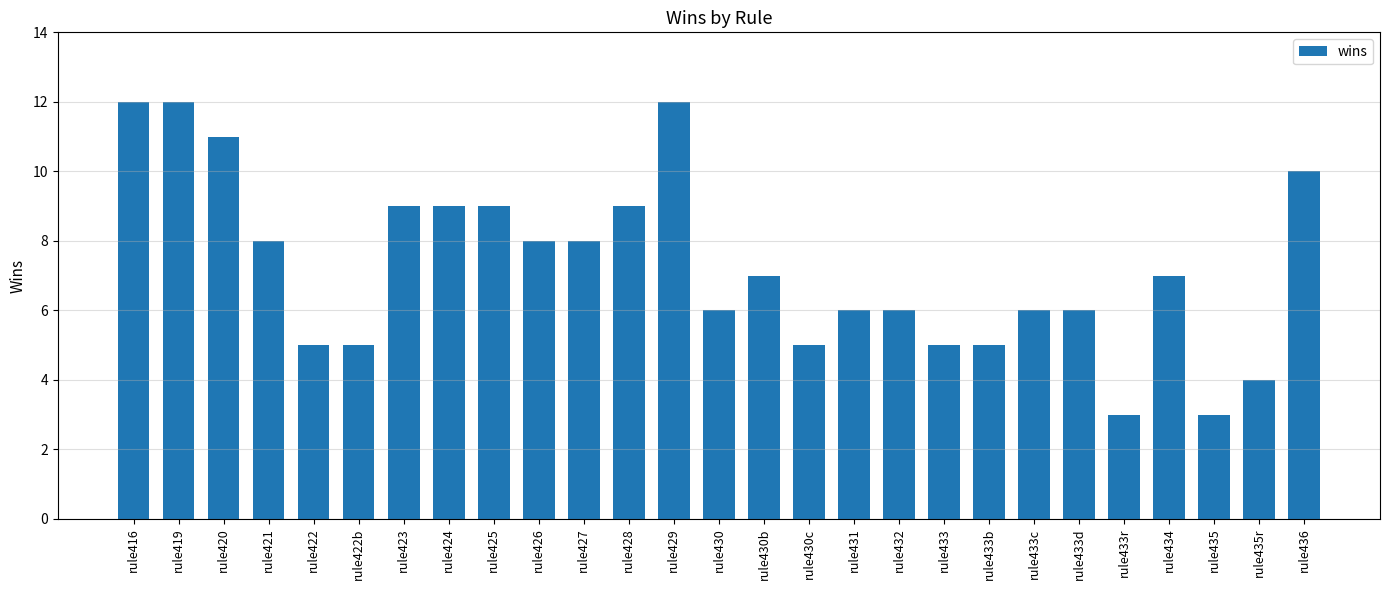

What is the minimum value shown in the chart?

3